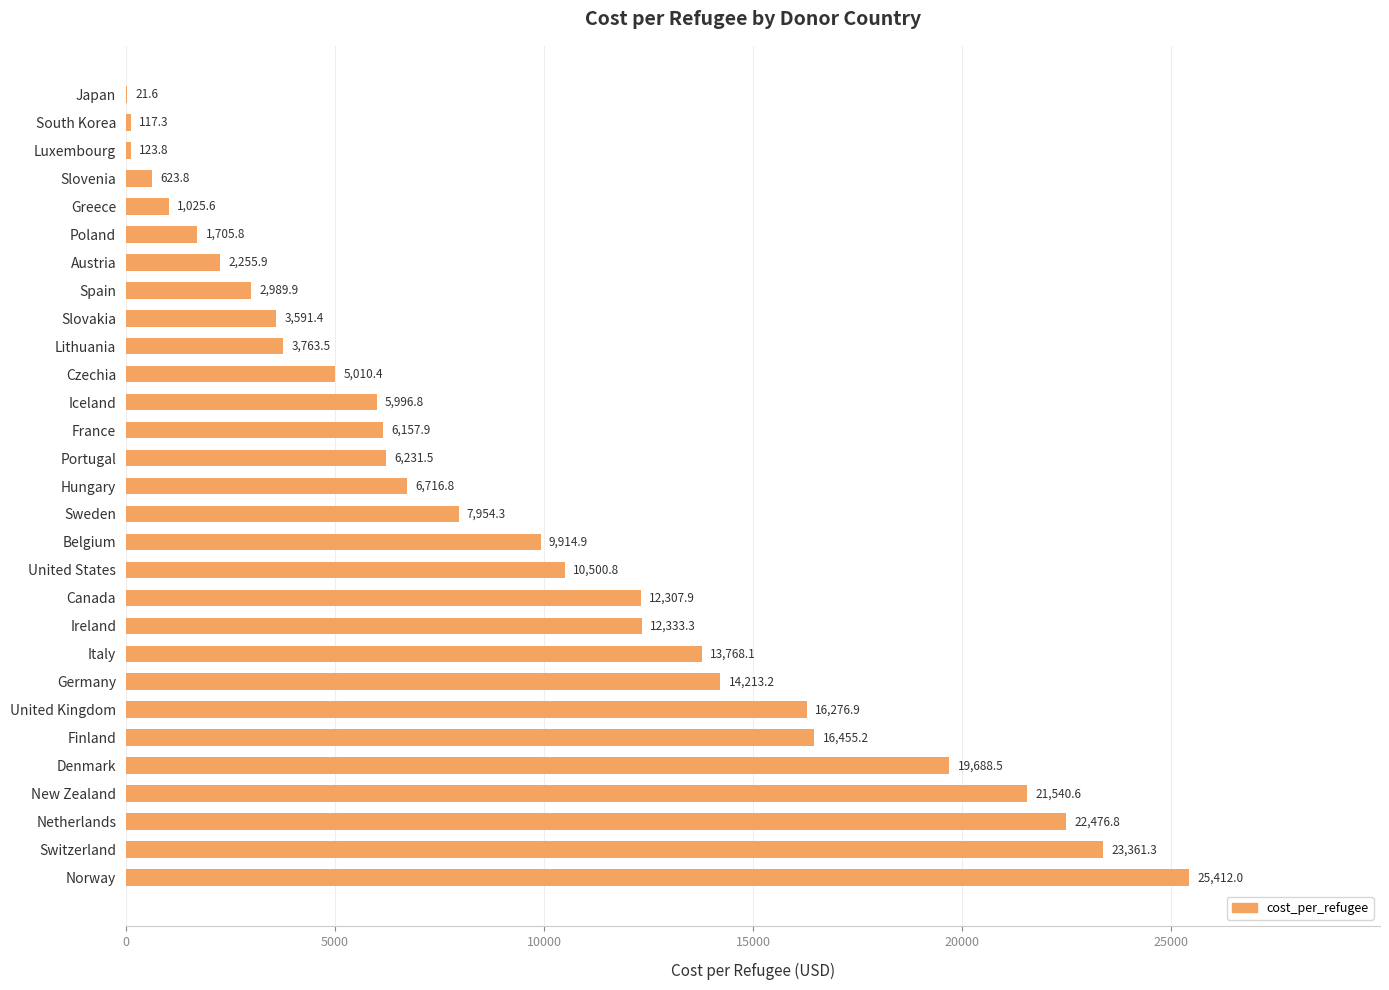

Reading bottom to top, list all the values displayed in this chart.

Norway=25412.0	Switzerland=23361.3	Netherlands=22476.8	New Zealand=21540.6	Denmark=19688.5	Finland=16455.2	United Kingdom=16276.9	Germany=14213.2	Italy=13768.1	Ireland=12333.3	Canada=12307.9	United States=10500.8	Belgium=9914.9	Sweden=7954.3	Hungary=6716.8	Portugal=6231.5	France=6157.9	Iceland=5996.8	Czechia=5010.4	Lithuania=3763.5	Slovakia=3591.4	Spain=2989.9	Austria=2255.9	Poland=1705.8	Greece=1025.6	Slovenia=623.8	Luxembourg=123.8	South Korea=117.3	Japan=21.6